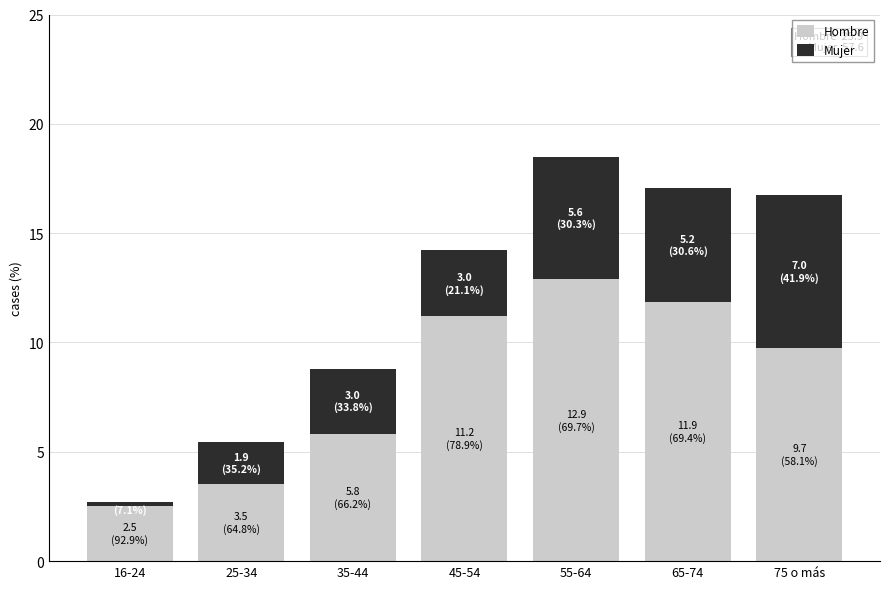

The value of Mujer at 25-34 is 1.7. True or false?

False